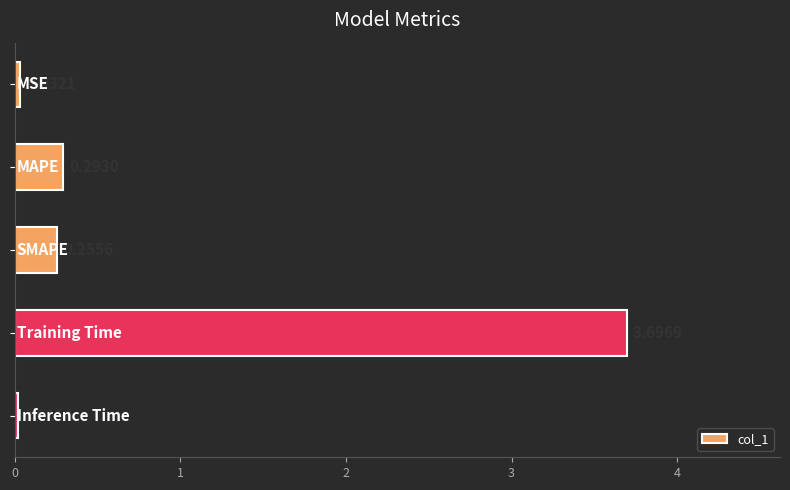

What is the average value?

0.9